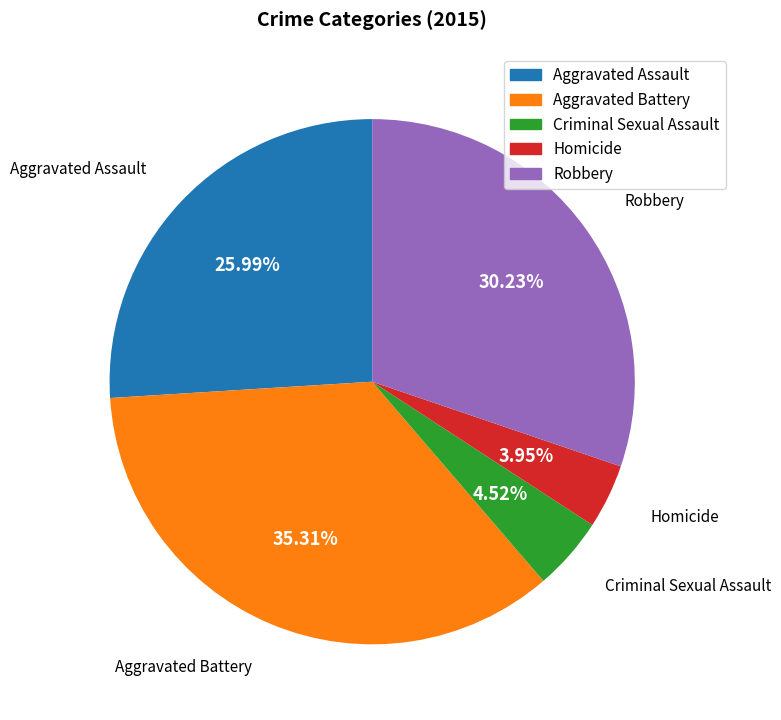

What is the largest slice in the pie chart?

Aggravated Battery